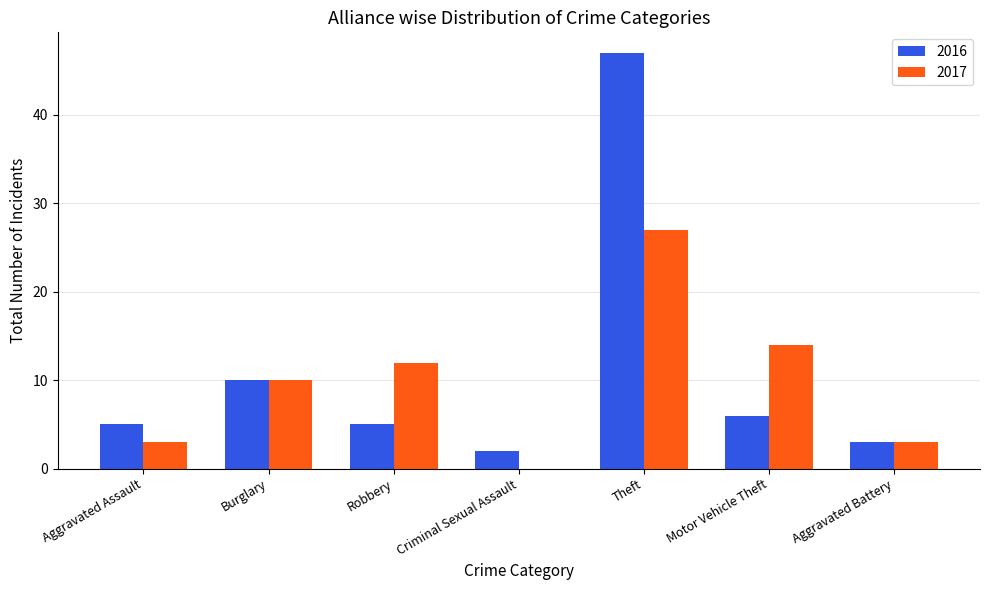

How many groups of bars are there?

7